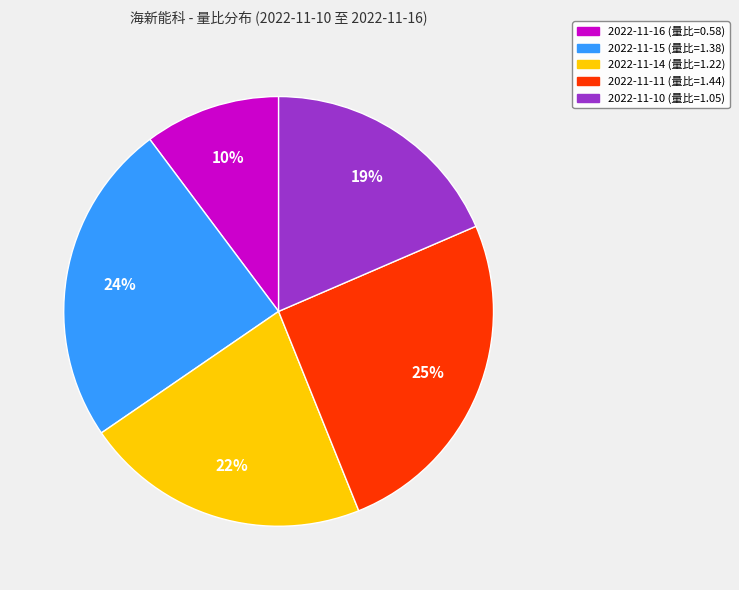

To the nearest percent, what is the difference between the largest and smallest slice percentages?

15%